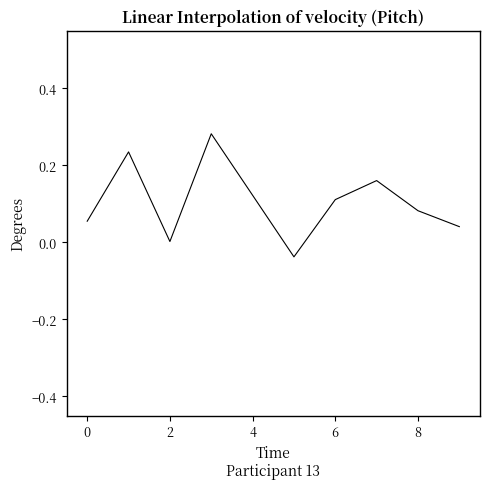

Is this an area chart (filled region under the line)?

No